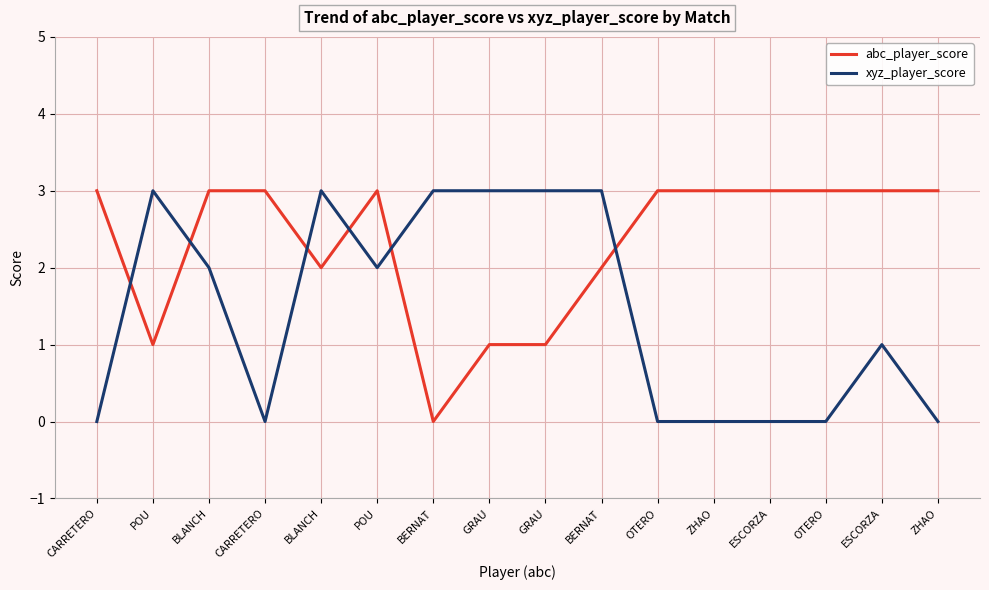

The value of abc_player_score at OTERO is 3. True or false?

True